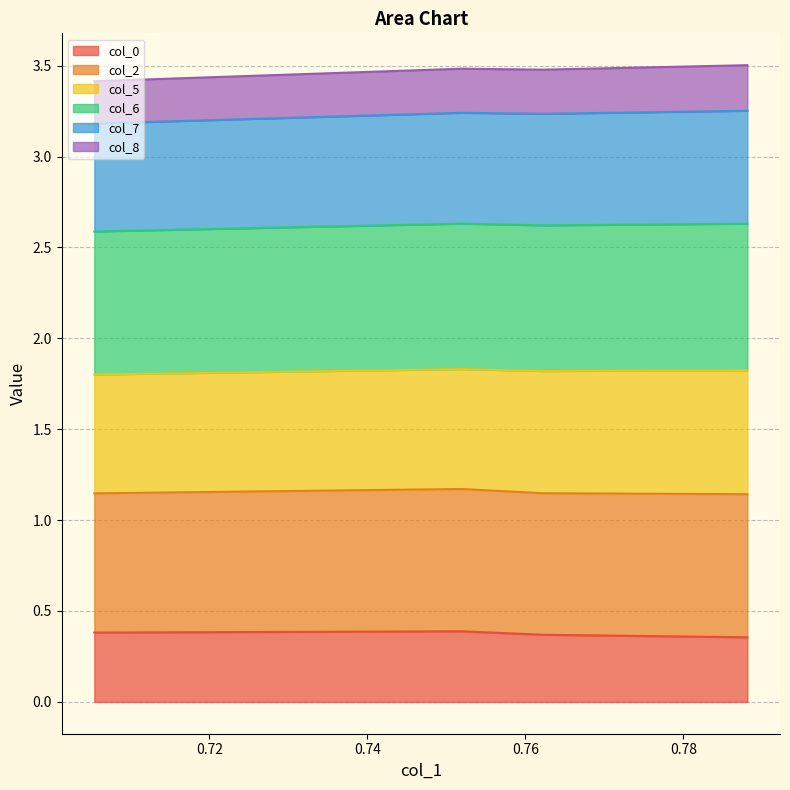

Does the chart have visible grid lines?

Yes